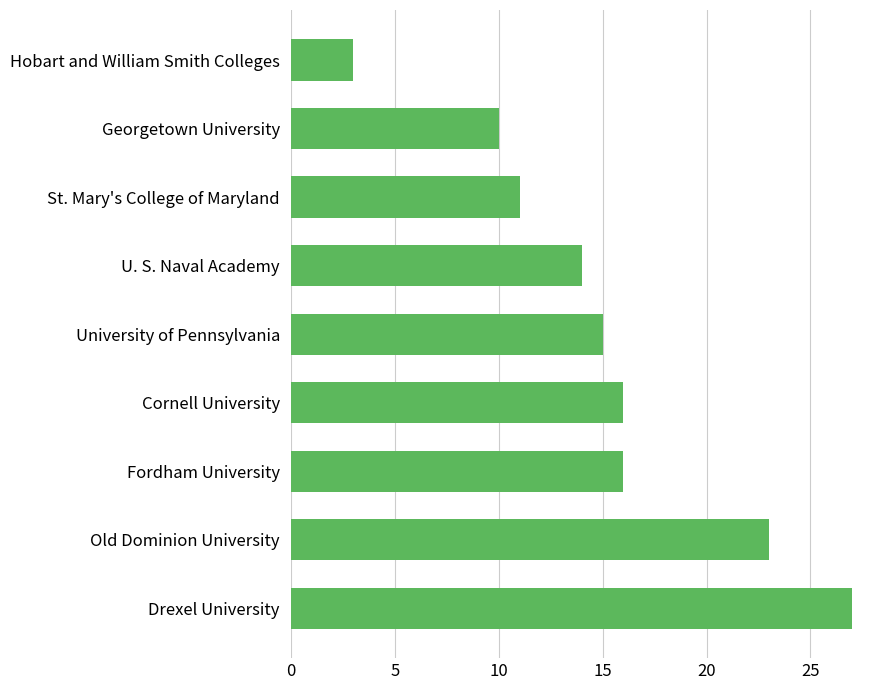

Reading bottom to top, list all the values displayed in this chart.

Drexel University=27	Old Dominion University=23	Fordham University=16	Cornell University=16	University of Pennsylvania=15	U. S. Naval Academy=14	St. Mary's College of Maryland=11	Georgetown University=10	Hobart and William Smith Colleges=3